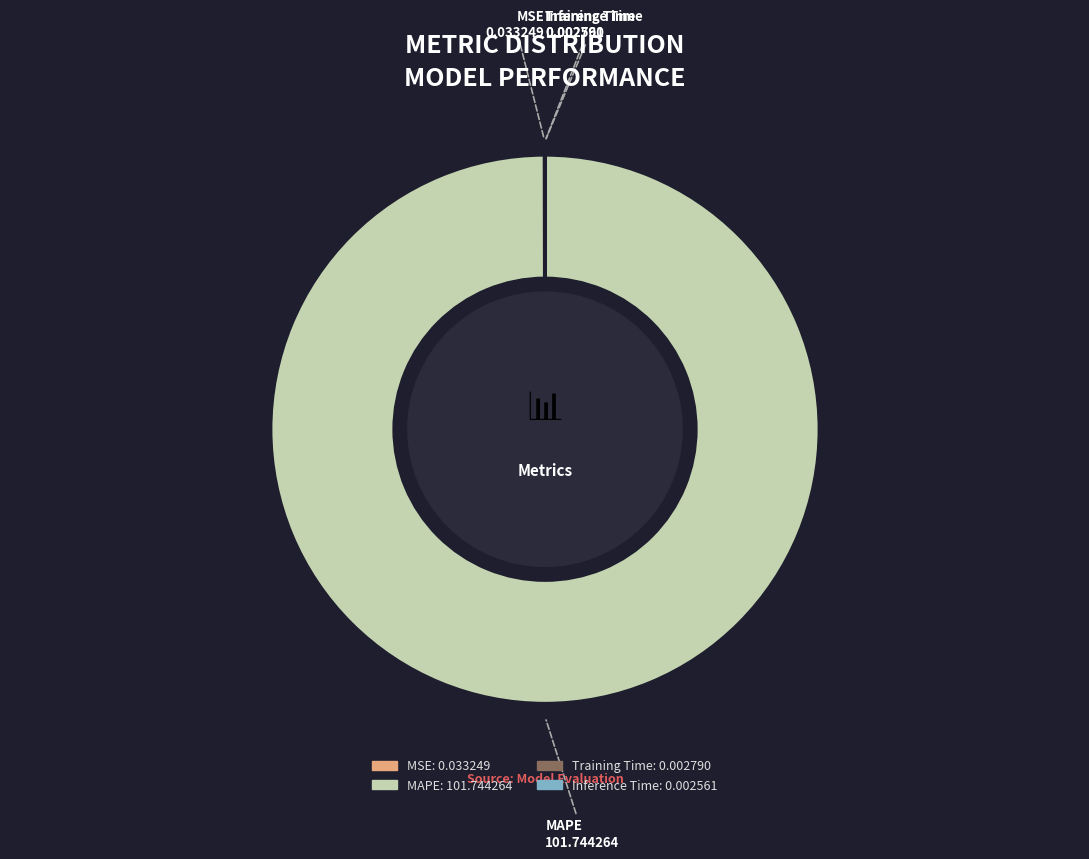

What is the largest slice in the pie chart?

MAPE